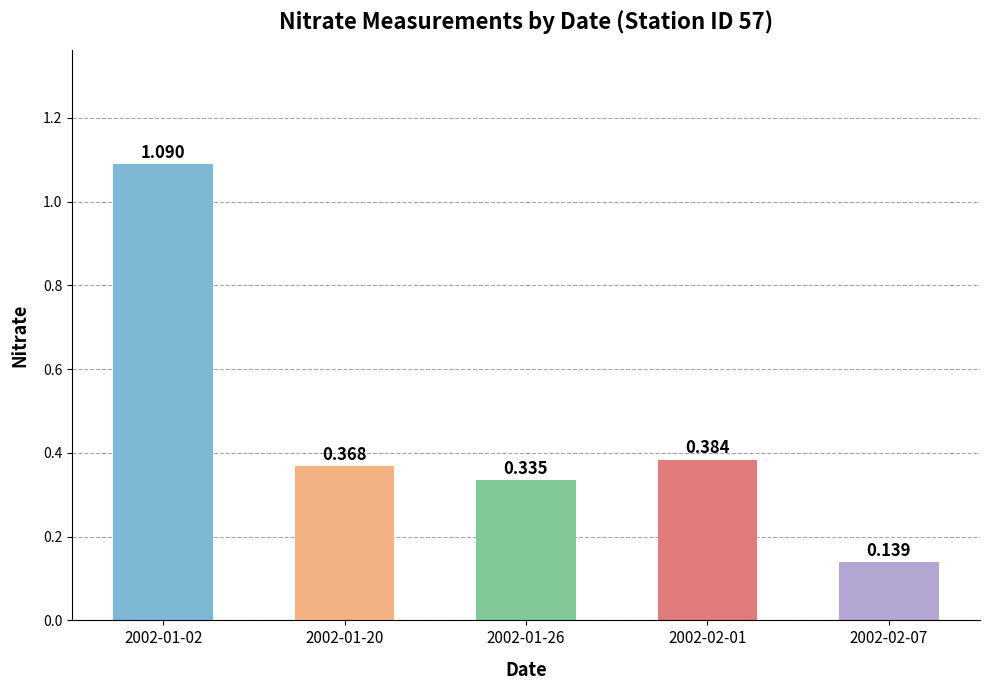

Does the chart contain any negative values?

No